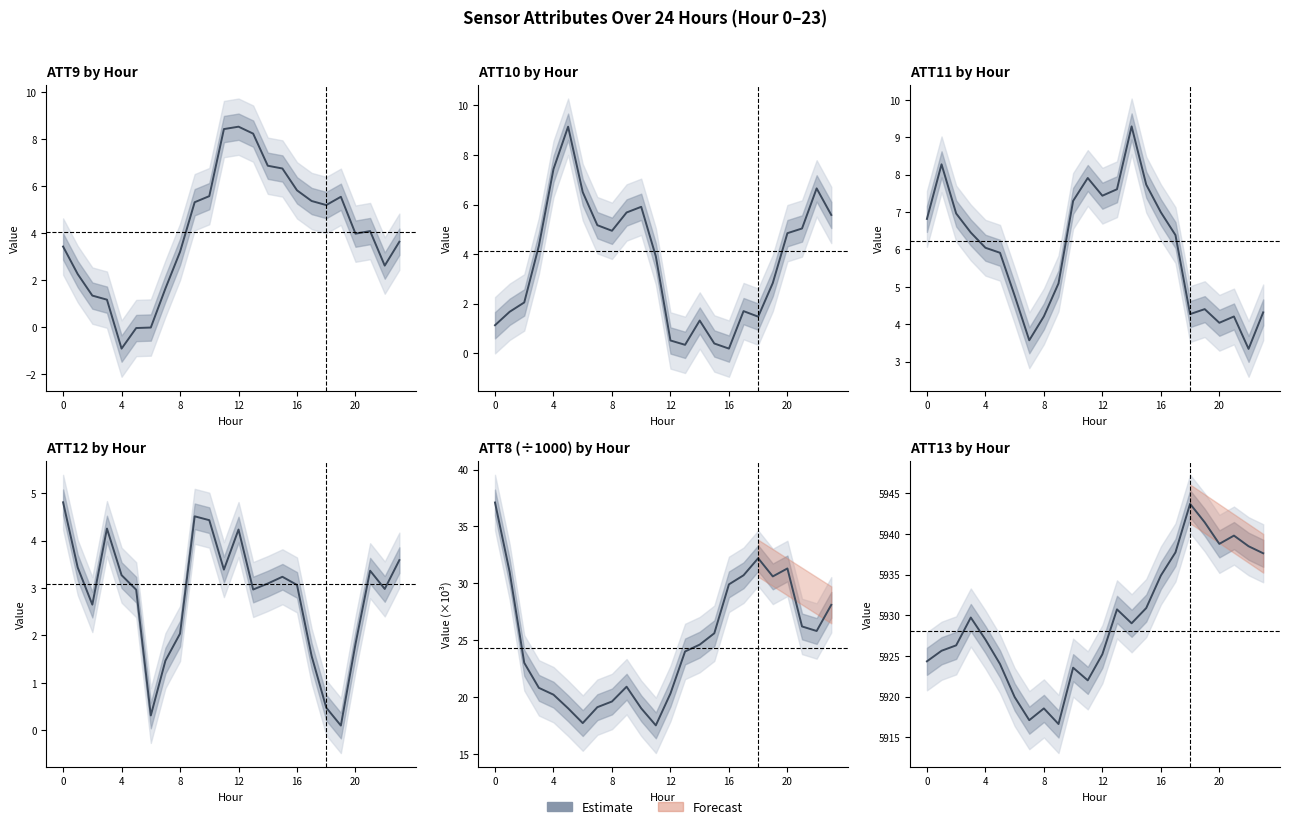

The value of ATT9 at 22 is 4.3. True or false?

False